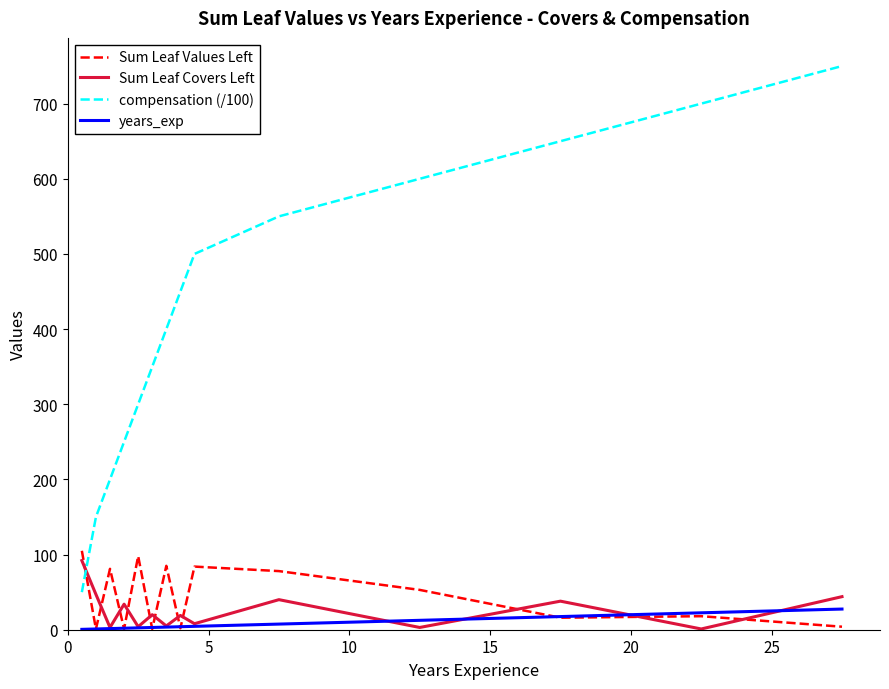

What are all the series names shown in the legend?

Sum Leaf Values Left, Sum Leaf Covers Left, compensation (/100), years_exp